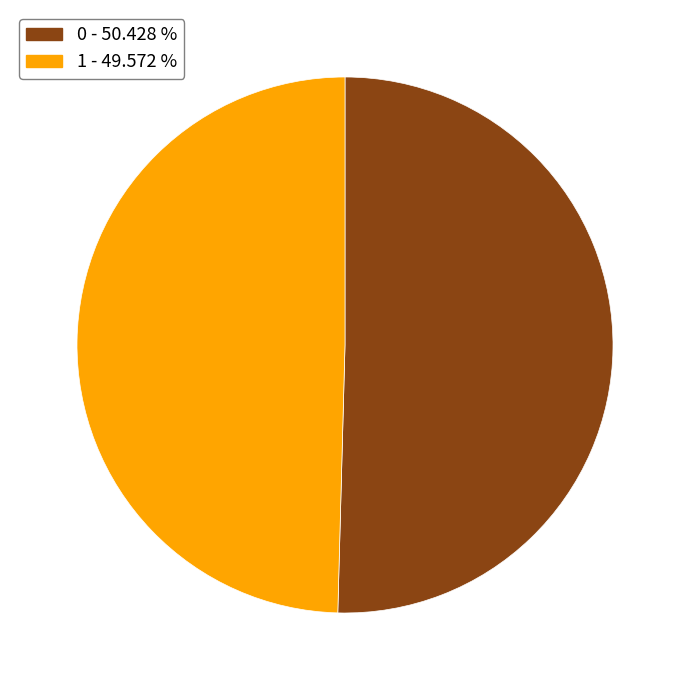

The 0 slice represents 57% of the pie. True or false?

False